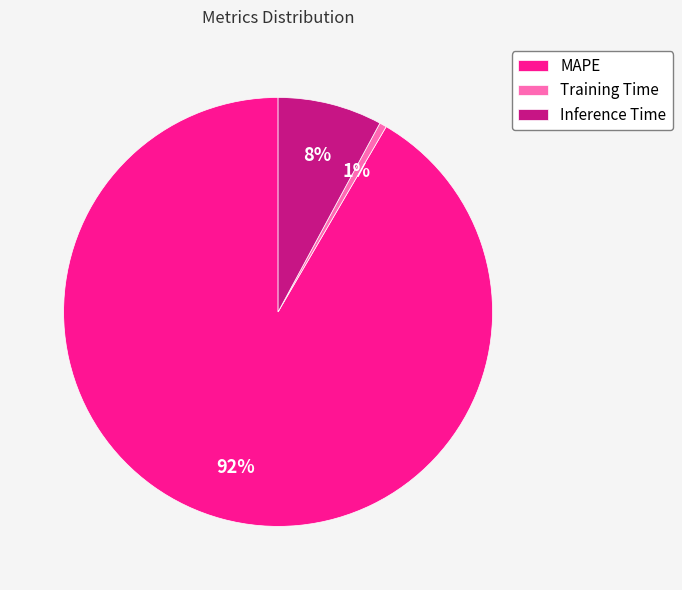

Which has a higher value, Training Time or MAPE?

MAPE